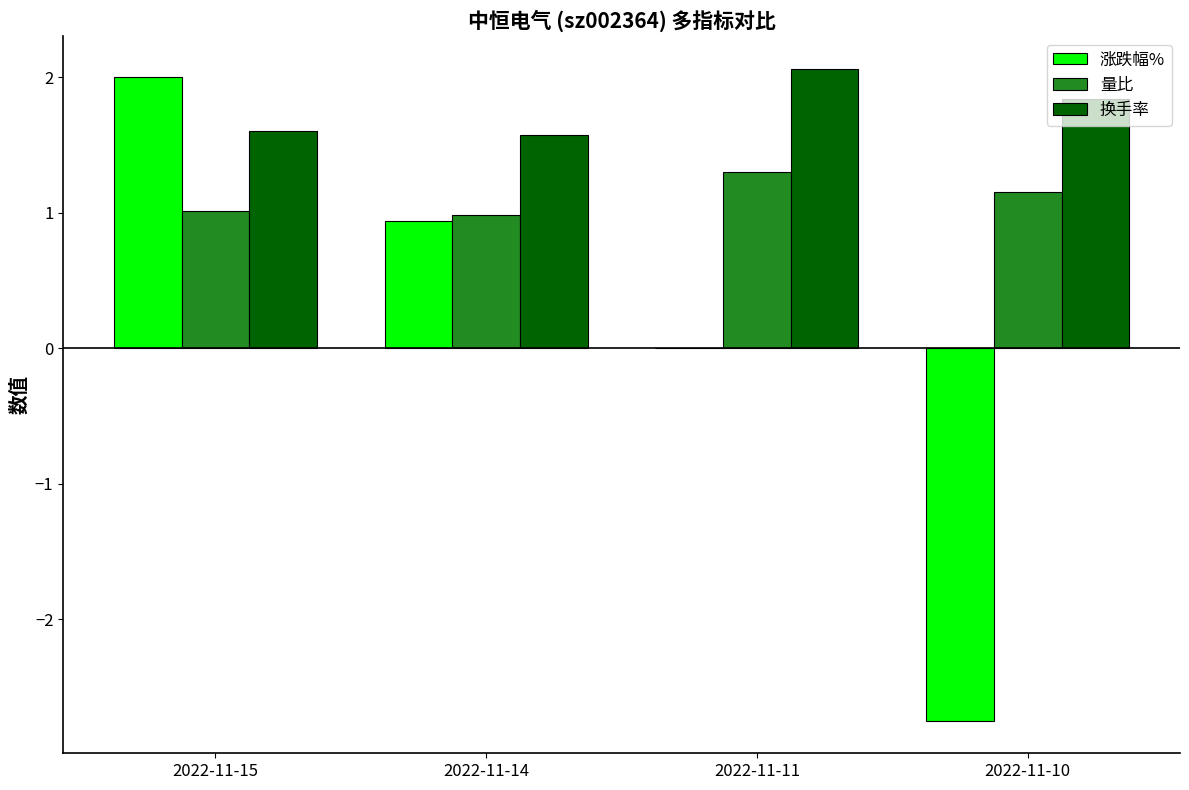

At which label does 量比 reach its peak?

2022-11-11